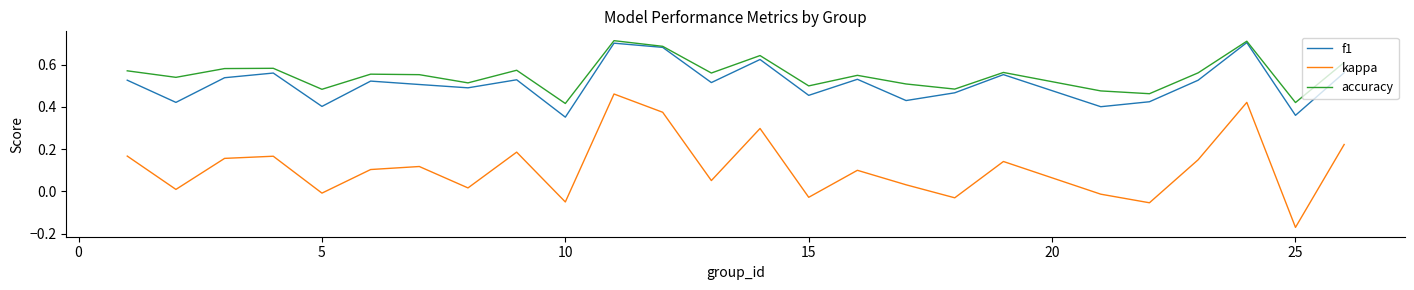

Which series has the largest total across all categories?

accuracy